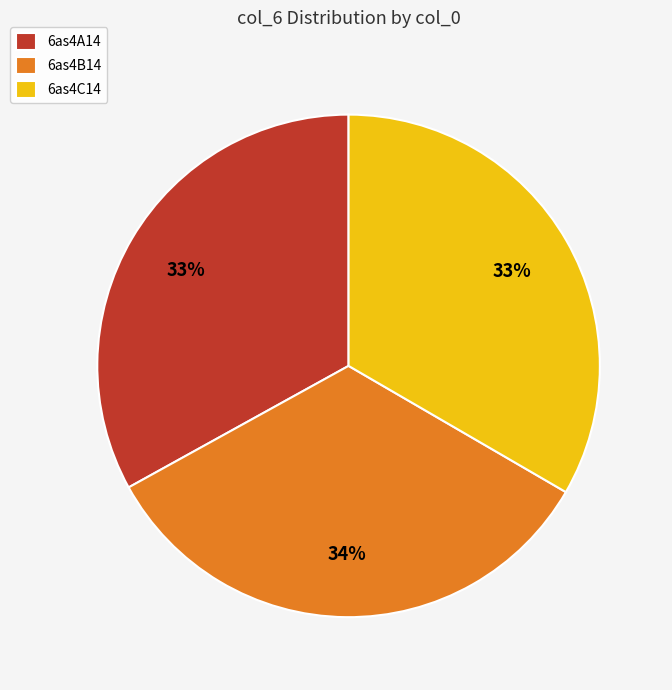

To the nearest percent, what percentage of the pie is 6as4A14?

33%